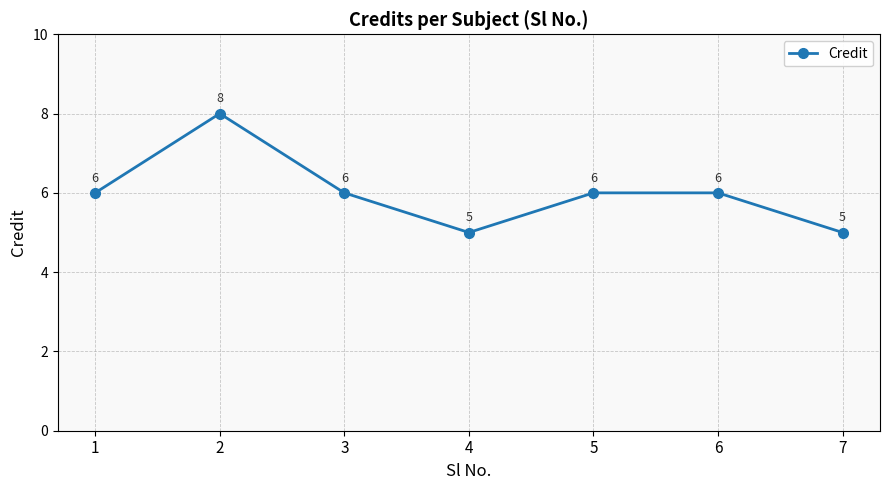

How many lines are shown in the chart?

1